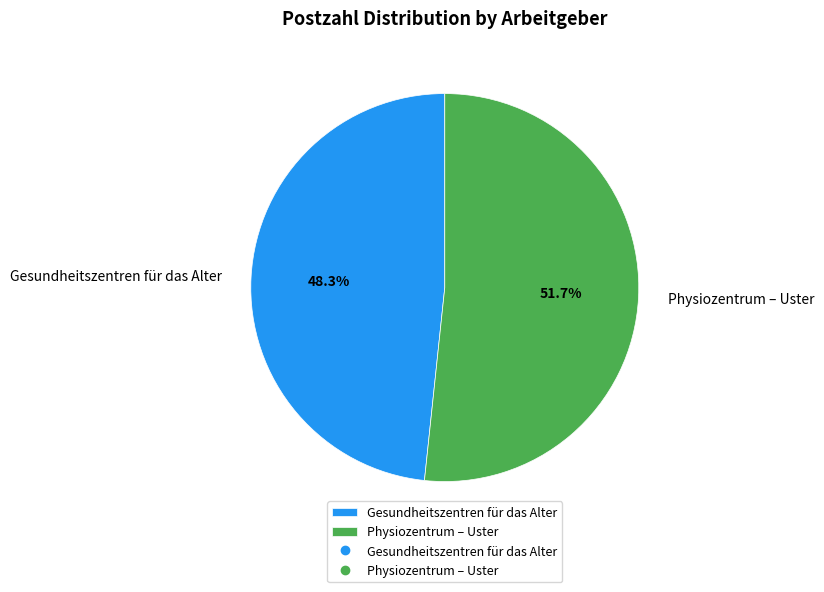

Combined, do Physiozentrum – Uster and Gesundheitszentren für das Alter account for over 50%?

Yes